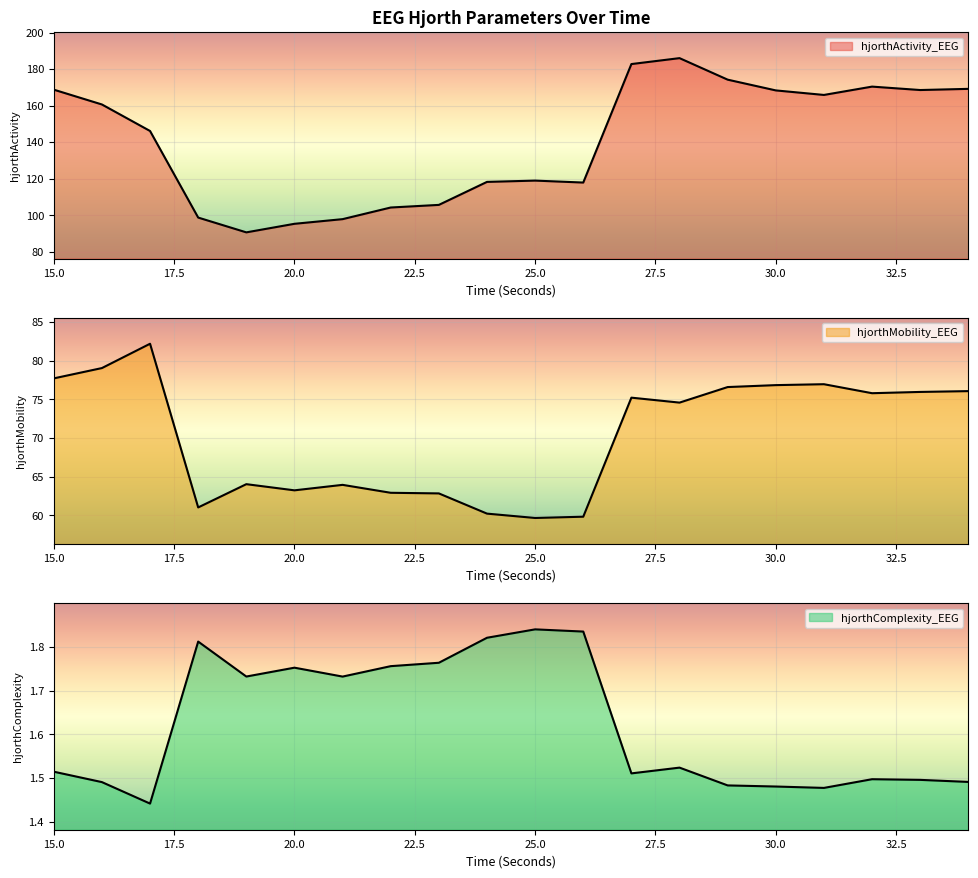

In hjorthMobility_EEG, how many points are higher than both neighbors (excluding endpoints)?

5